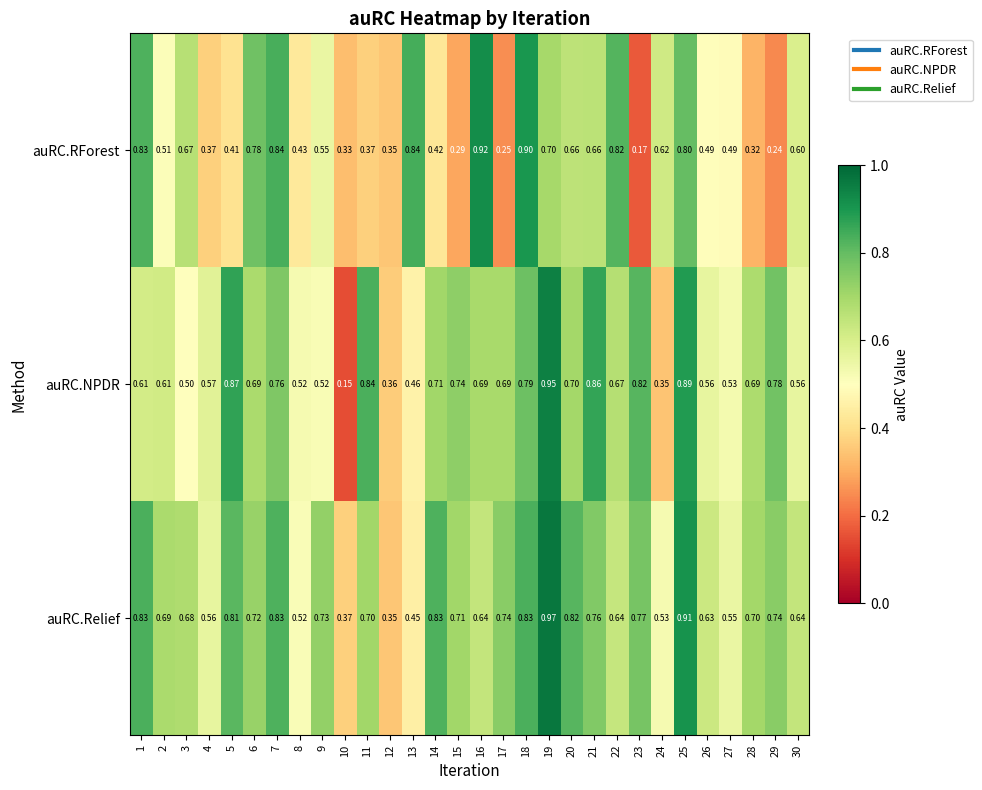

List the series in order of their overall mean, lowest first.

auRC.RForest, auRC.NPDR, auRC.Relief